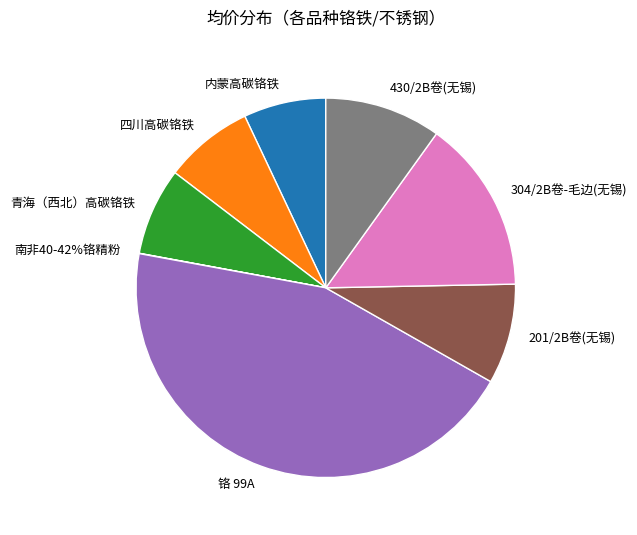

Rank the categories by value from lowest to highest.

南非40-42%铬精粉, 内蒙高碳铬铁, 青海（西北）高碳铬铁, 四川高碳铬铁, 201/2B卷(无锡), 430/2B卷(无锡), 304/2B卷-毛边(无锡), 铬 99A